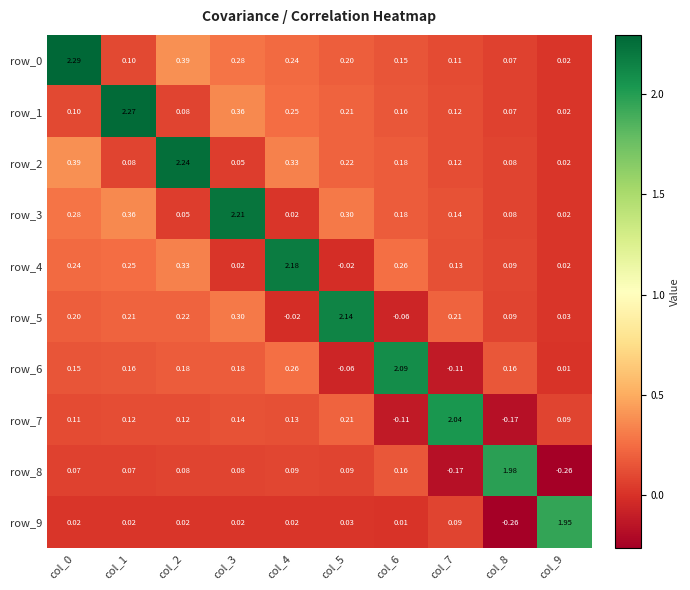

Is the value of row_4 at col_0 greater than the value of row_8 at col_1?

Yes